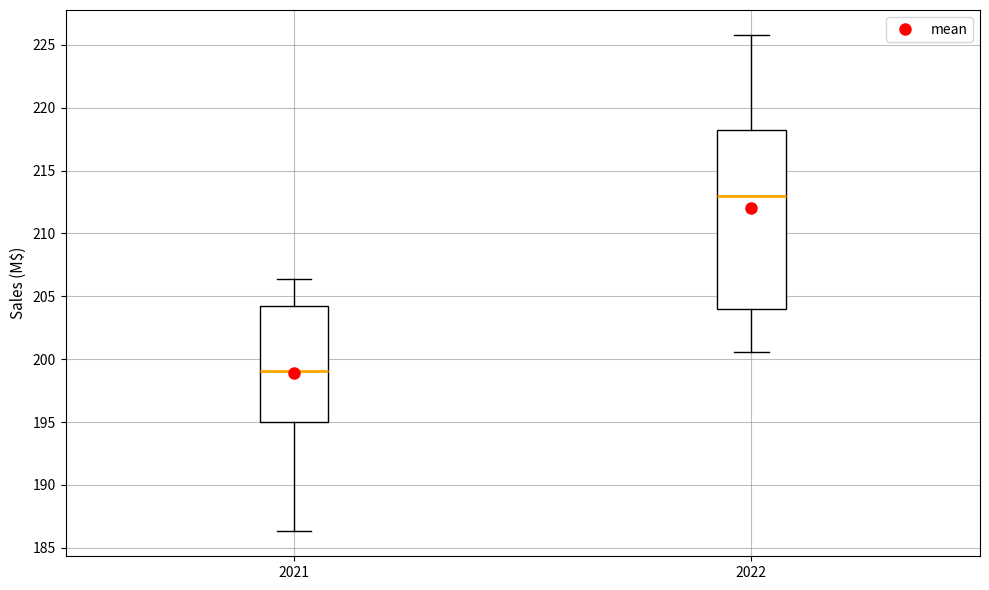

Comparing the boxes themselves (not the whiskers), which one is the tallest?

2022